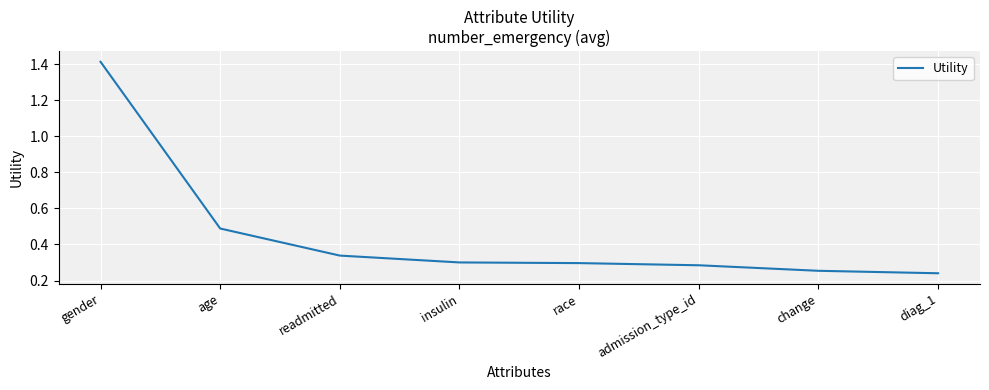

True or false: there are more than 1 points higher than both neighbors.

False